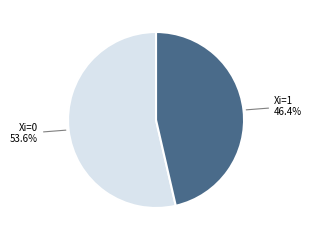

How many slices are in this pie chart?

2